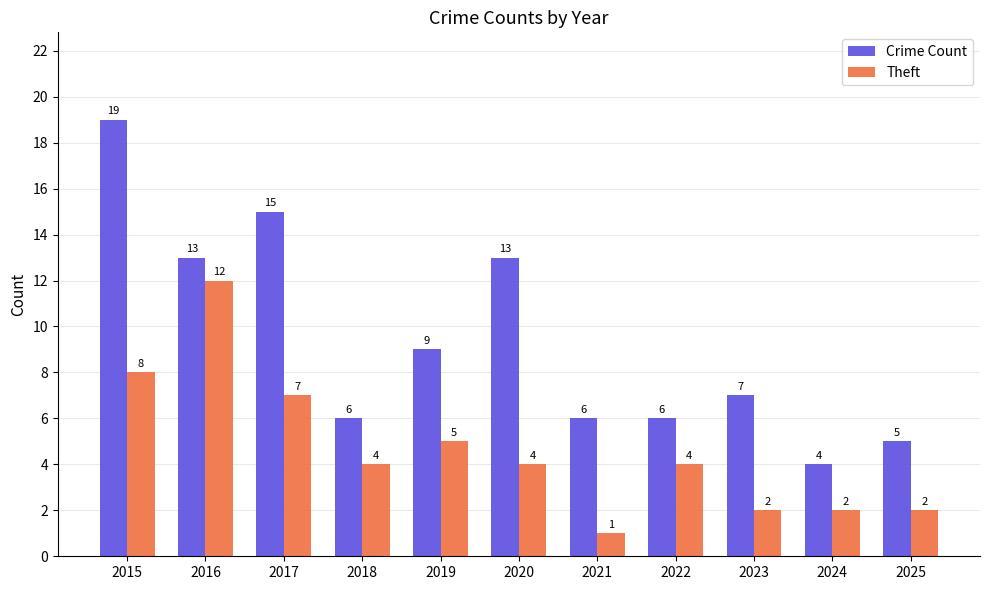

Where does the Crime Count series first go above 7?

2015